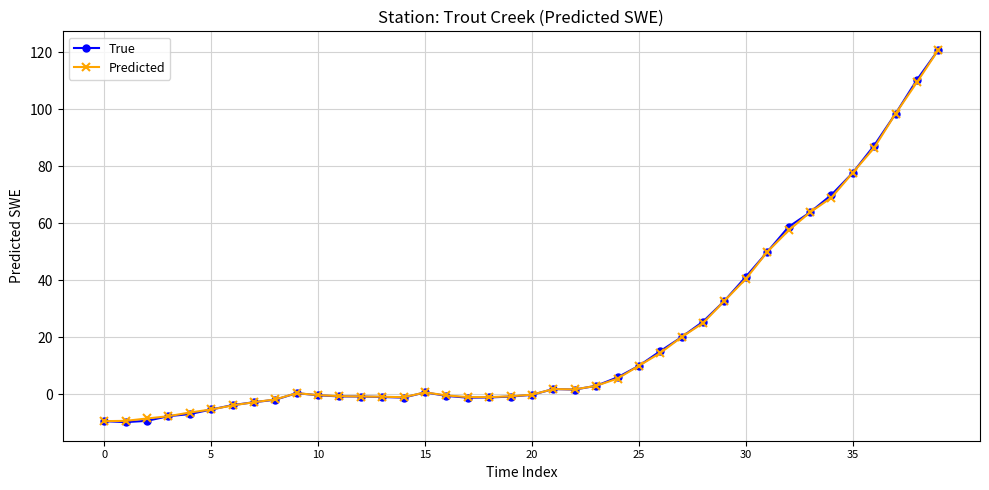

Which series has the widest spread of values?

True